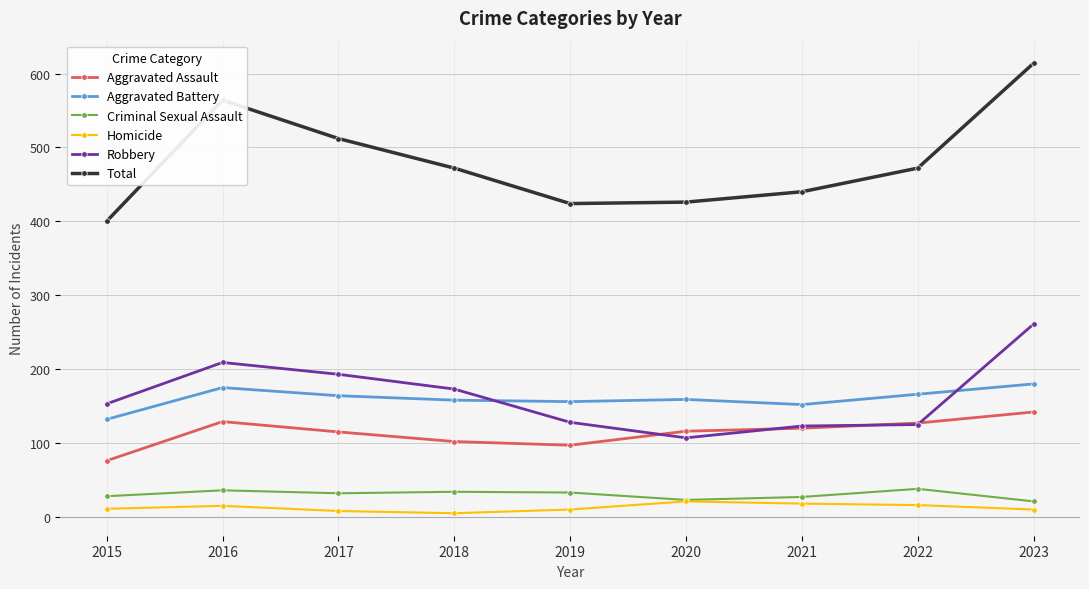

The value of Robbery at 2018 is 253. True or false?

False